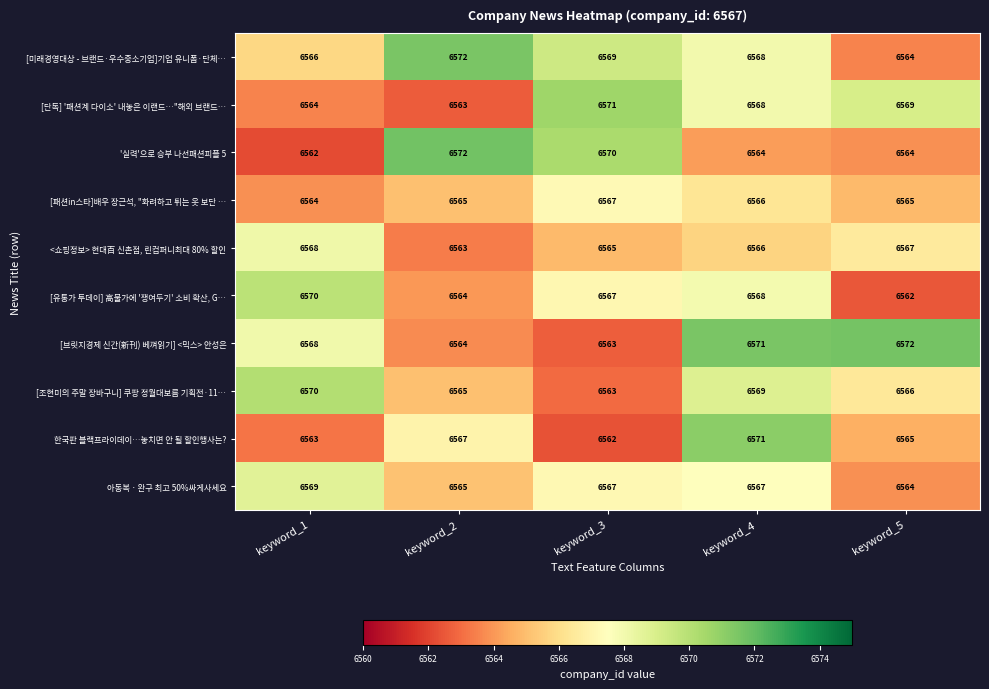

Is it true that [유통가 투데이] 高물가에 '쟁여두기' 소비 확산, G… equals 6564 at keyword_2?

True